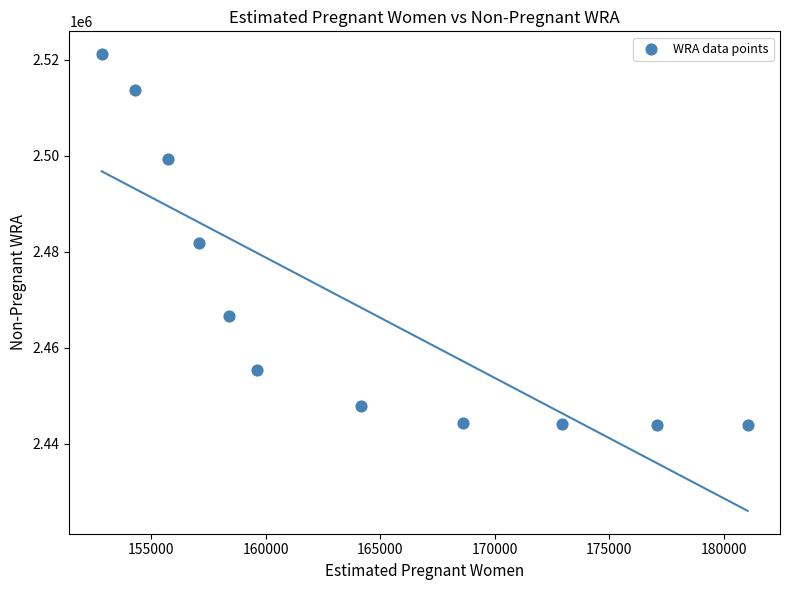

What is the range of X values (max minus min)?

28216.2